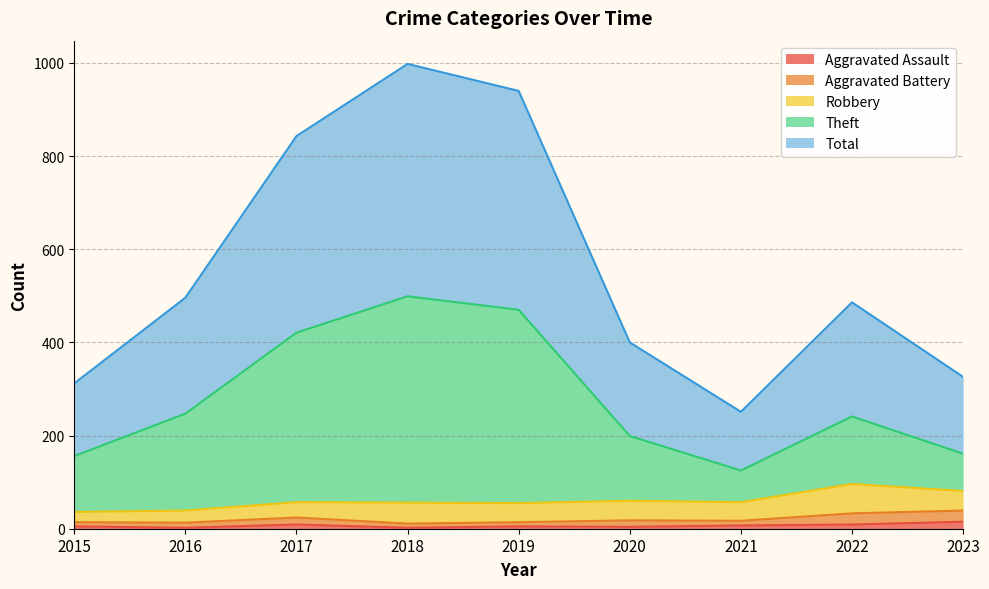

At which category does Theft reach its first local peak?

2018